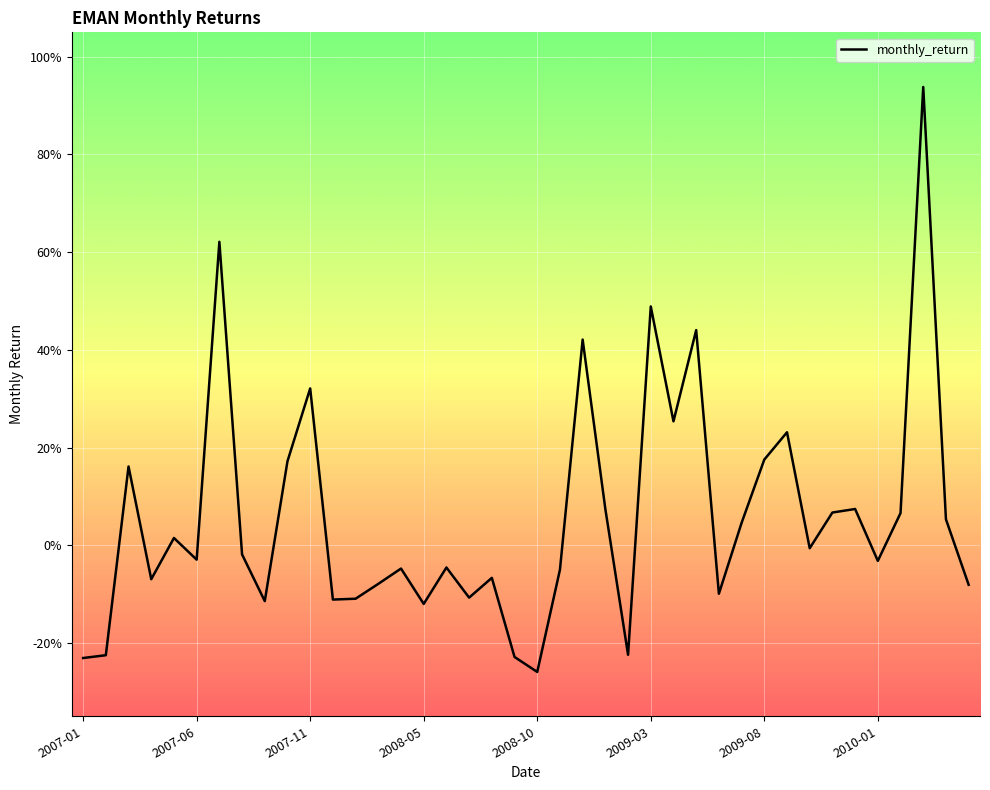

Does the chart have visible grid lines?

Yes